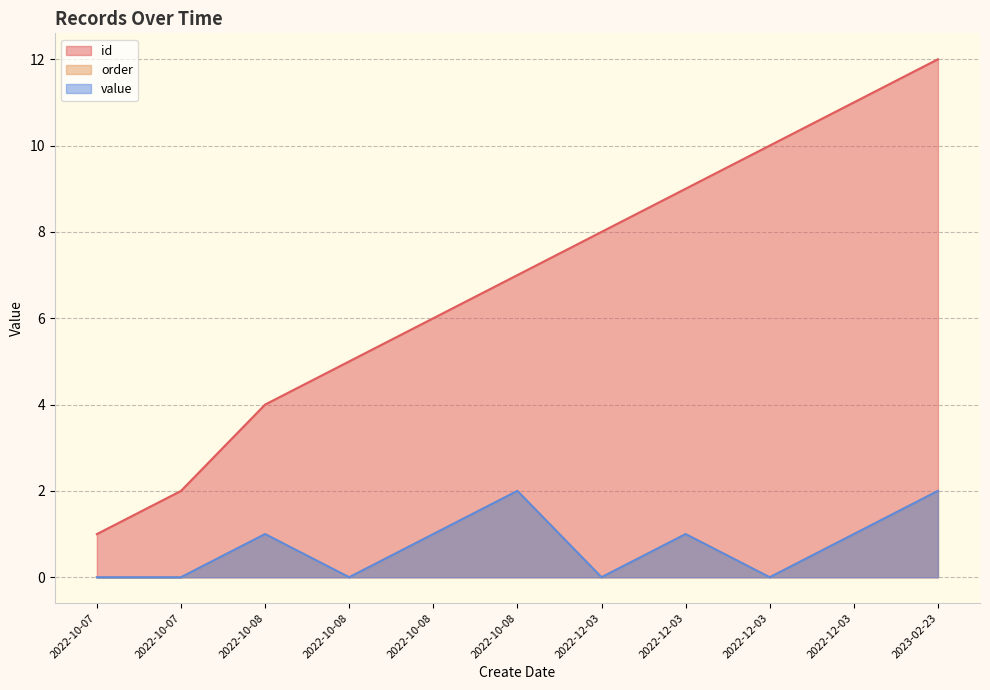

How many values in order are above zero?

6